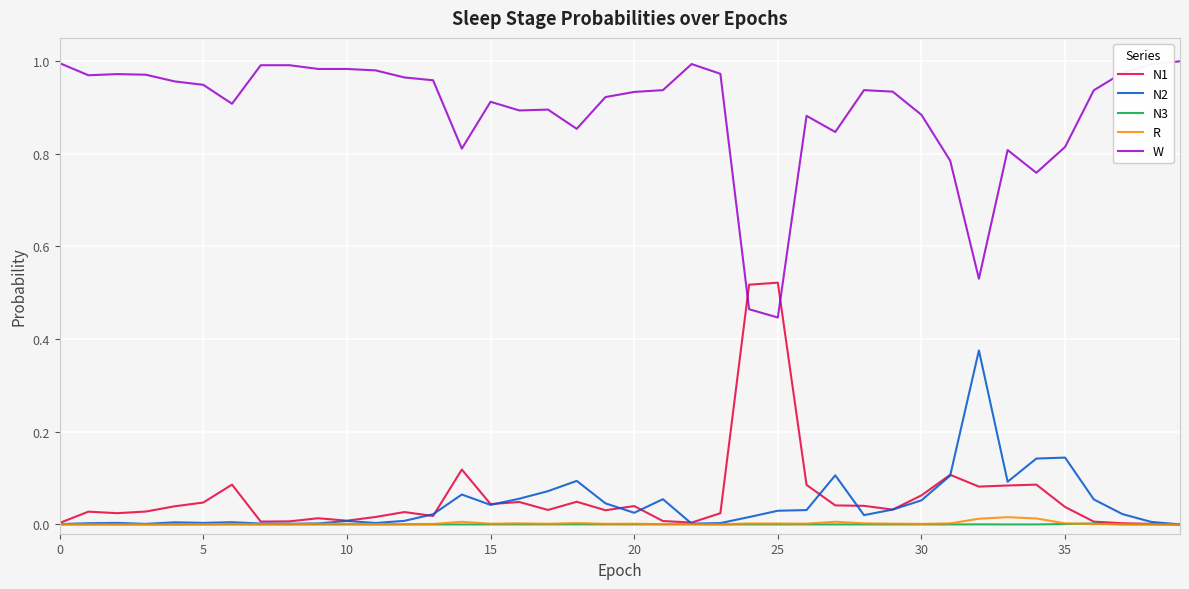

Which series has the largest total across all categories?

W